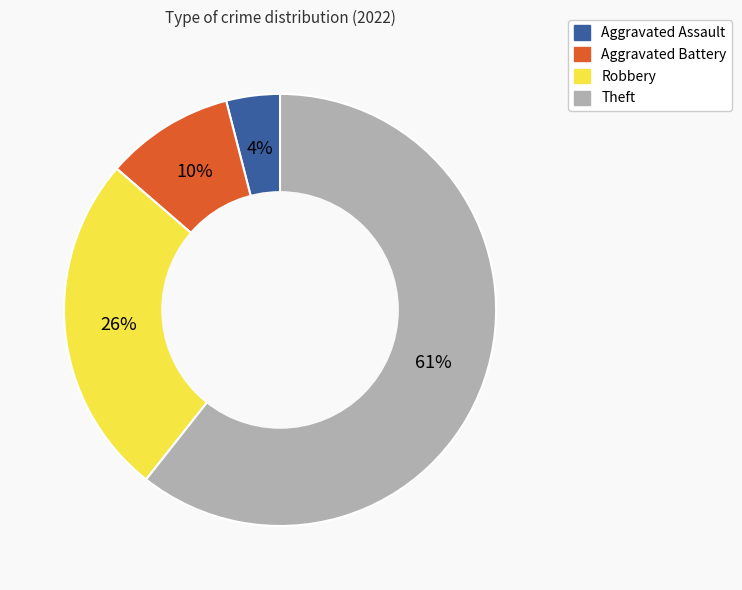

Is it true that Theft is 68% of the pie?

False